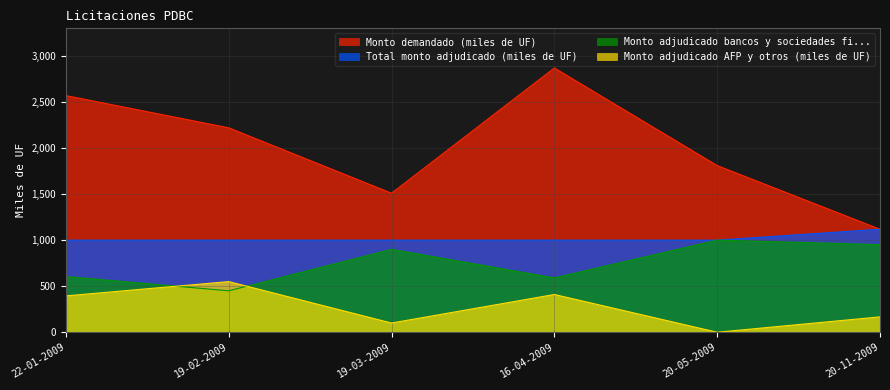

What are all the series names shown in the legend?

Monto demandado (miles de UF), Total monto adjudicado (miles de UF), Monto adjudicado bancos y sociedades fi..., Monto adjudicado AFP y otros (miles de UF)